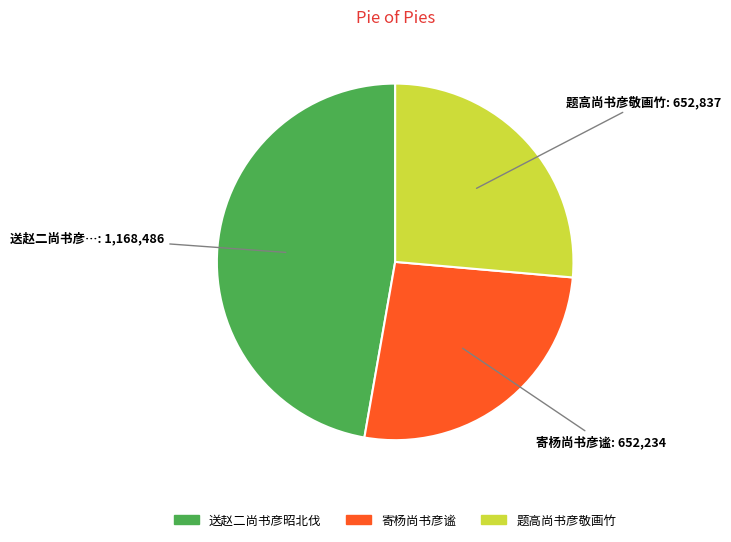

What is the largest slice in the pie chart?

送赵二尚书彦昭北伐